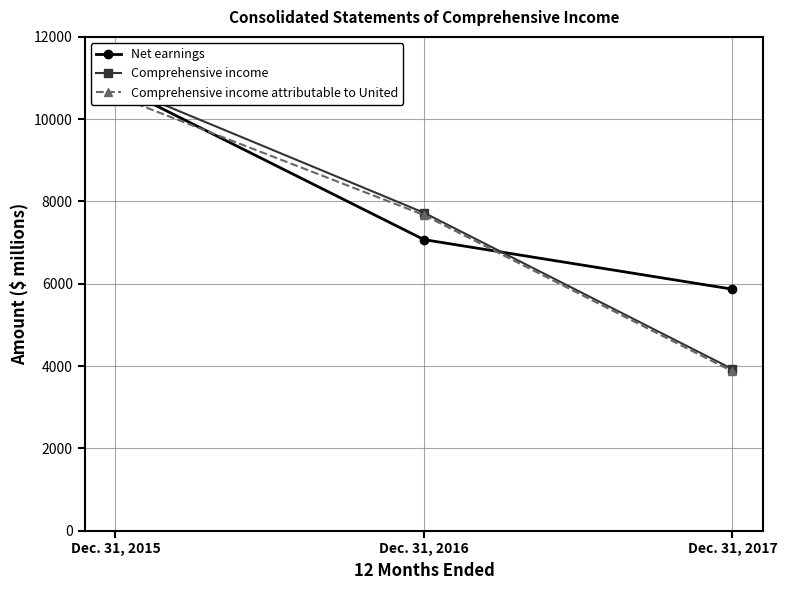

What is the difference between the maximum and minimum values in the Comprehensive income attributable to United series?

6701